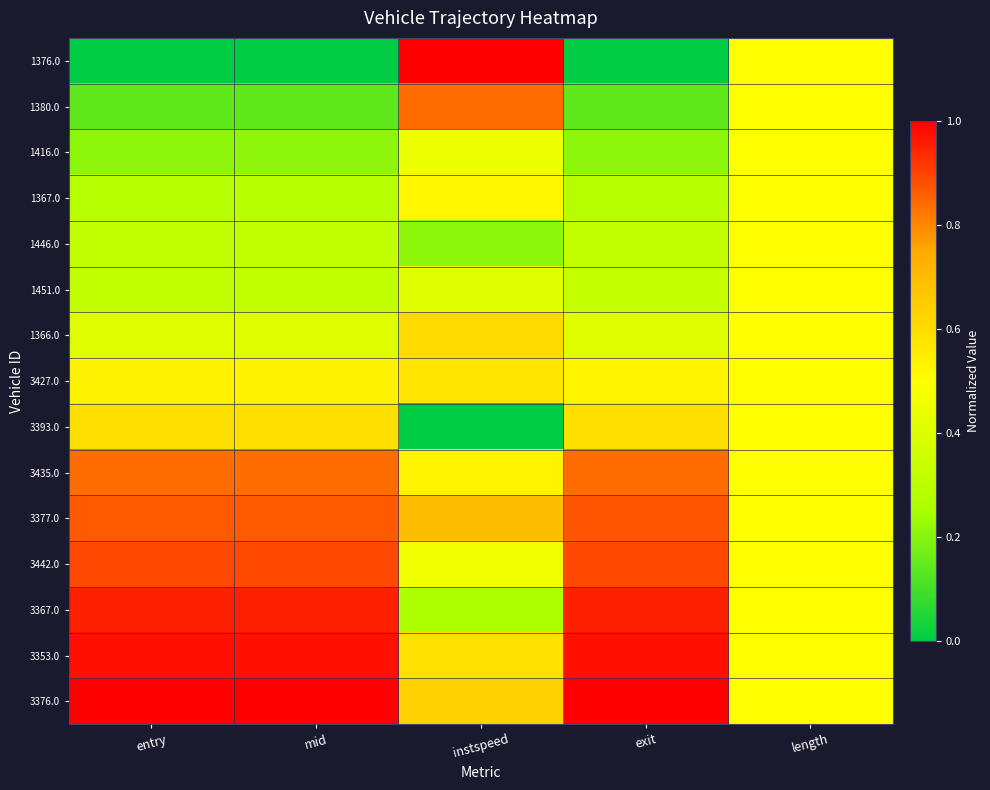

What is the difference between the highest and lowest values at exit?

1.0